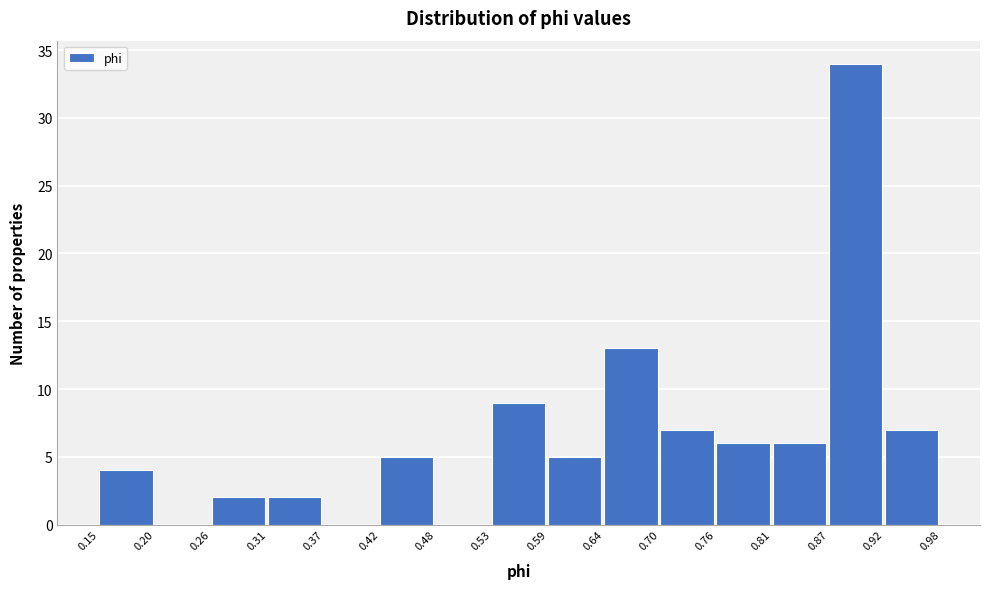

Over which range of the x-axis is the bar tallest?

0.87 to 0.92